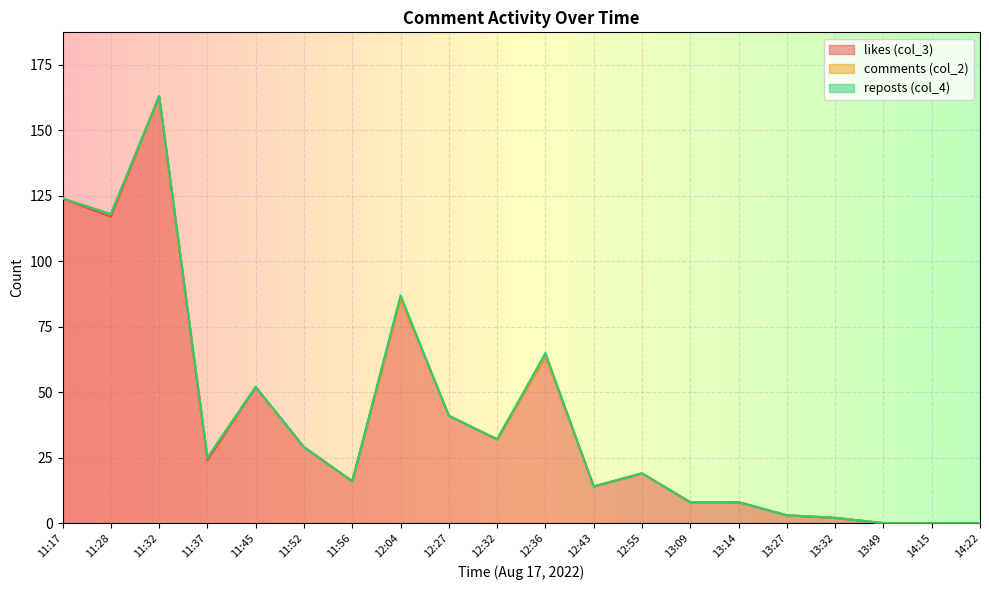

The value of likes (col_3) at 12:43 is 7. True or false?

False